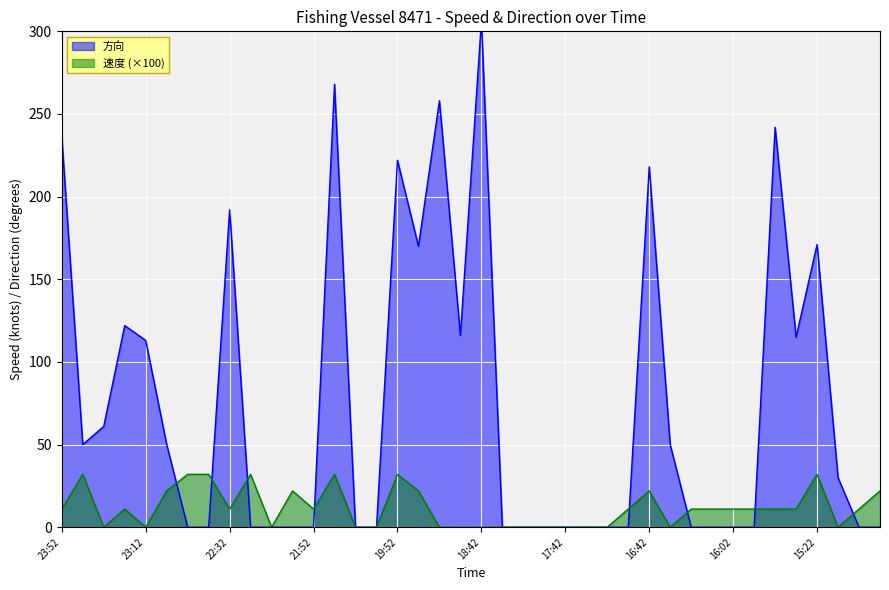

True or false: 速度 and 方向 cross at least once.

True